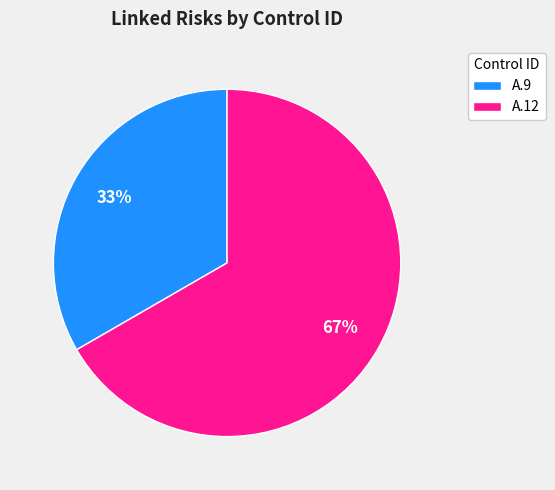

Combined, do A.9 and A.12 account for over 50%?

Yes